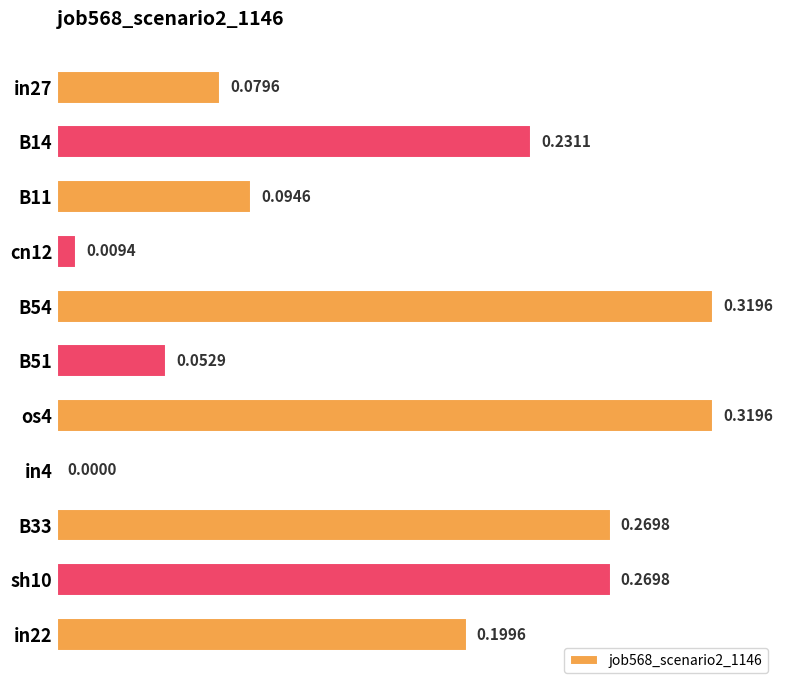

What is the sum of all values?

1.8